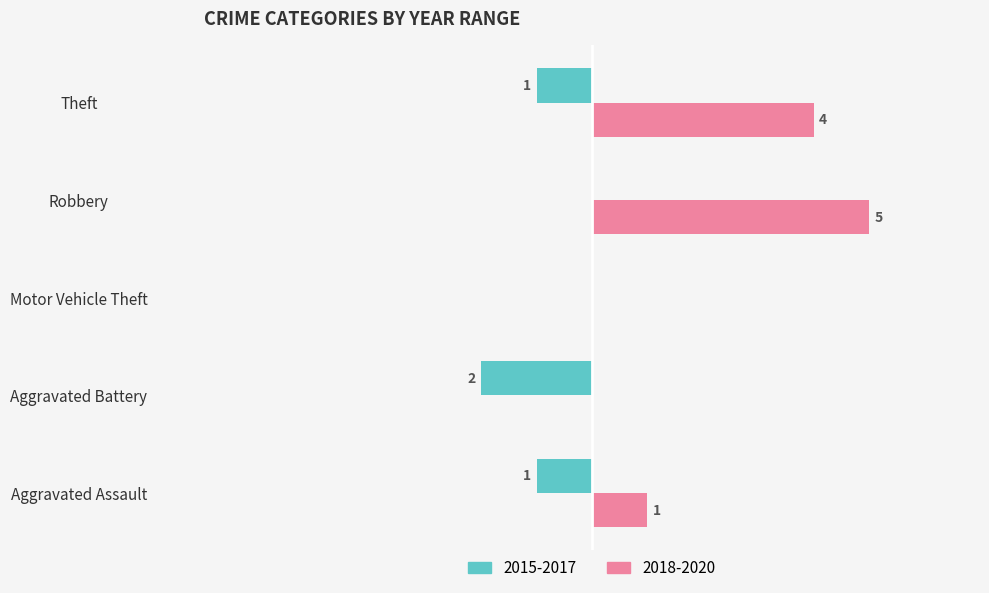

What are all the series names shown in the legend?

2015-2017, 2018-2020